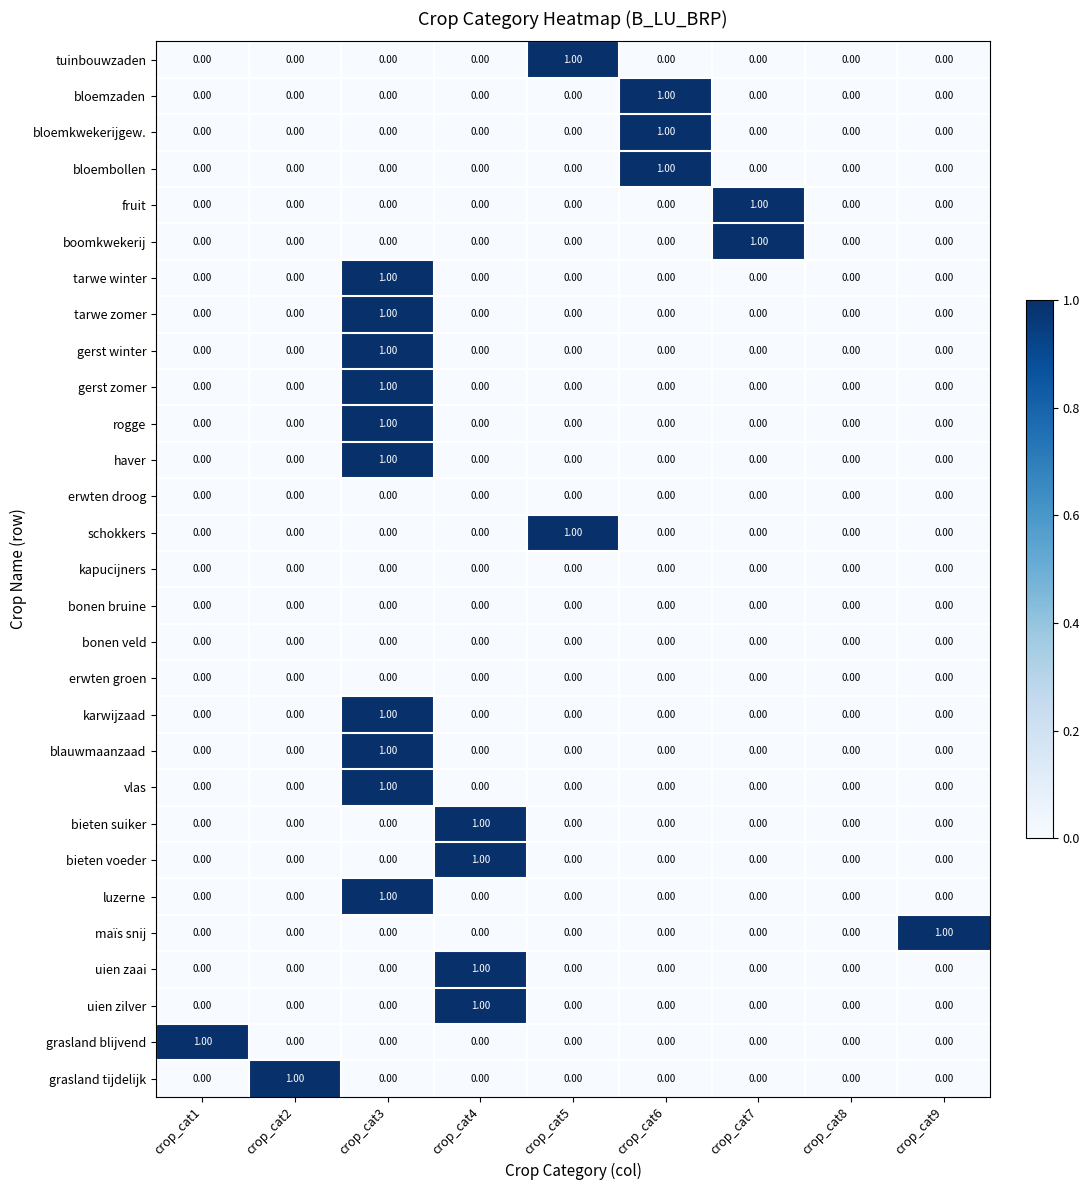

At which category is the sum across all series the highest?

crop_cat3